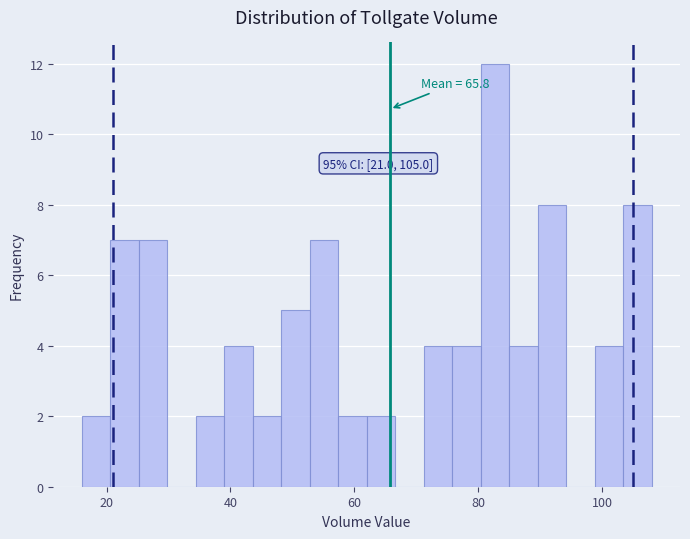

Around what value on the x-axis is the tallest bar? Give the approximate position of its centre, as read against the axis.

82